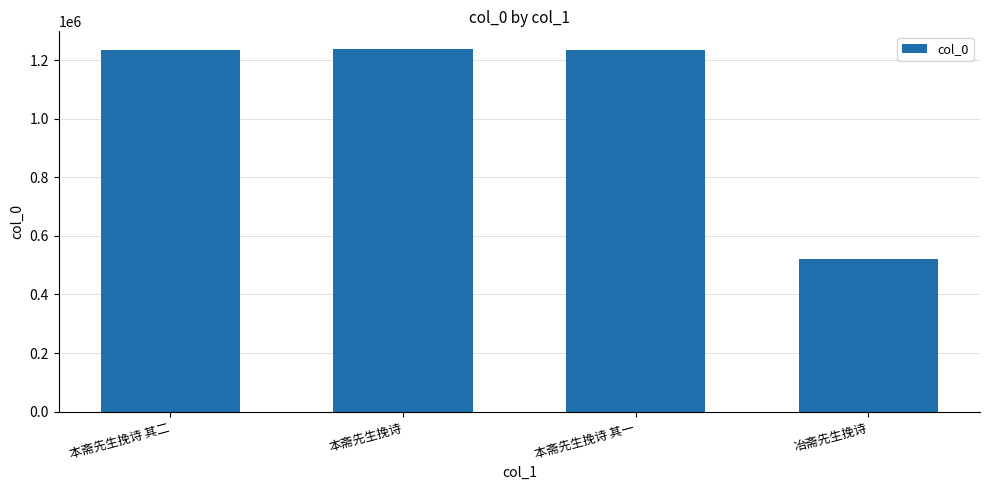

Between 本斋先生挽诗 其一 and 冶斋先生挽诗, which is larger?

本斋先生挽诗 其一